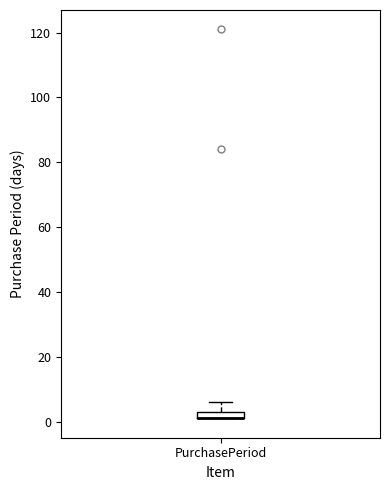

Where does the upper whisker of the box for PurchasePeriod end on the y-axis? The values are not printed on the chart, so give them approximately, as read against the axis.

6